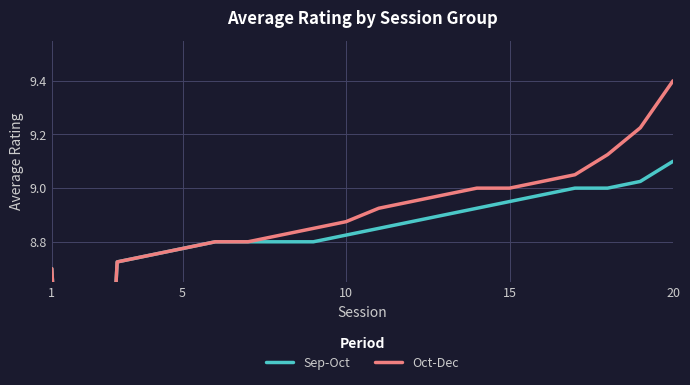

Which series has the largest range (max minus min)?

Oct-Dec